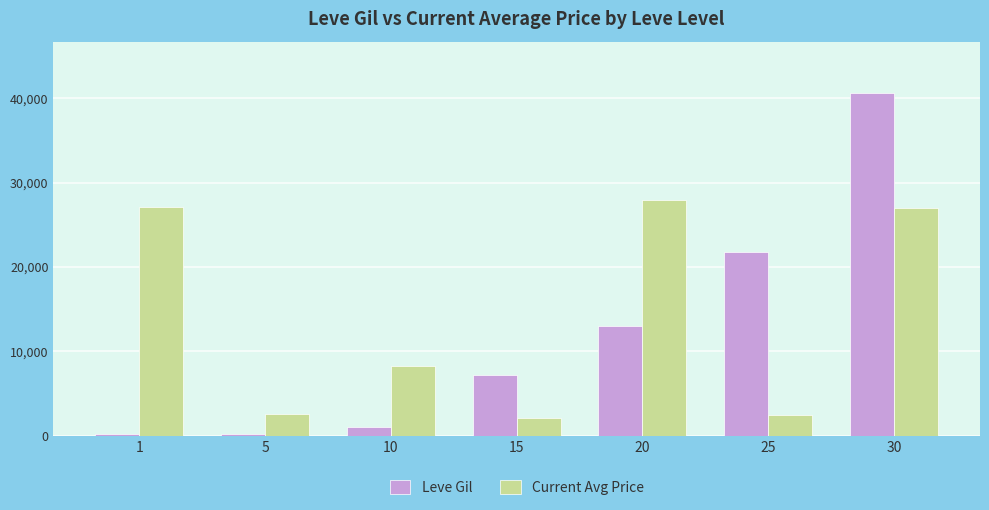

Is it true that Current Avg Price equals 13401 at 20?

False